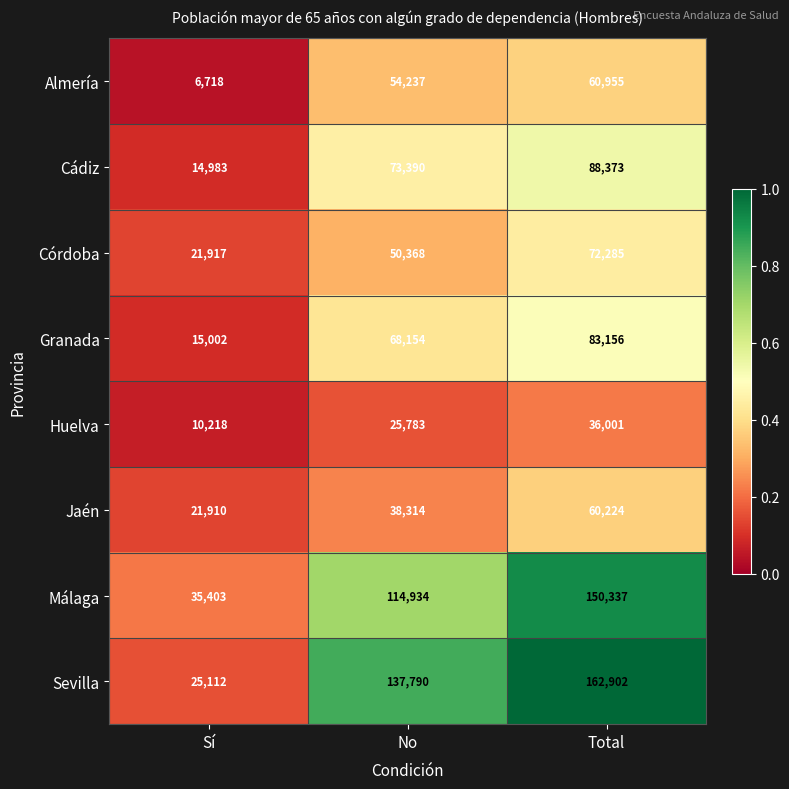

Reading left to right, what are all the values shown in this chart?

Almería: Sí=6718	No=54237	Total=60955
Cádiz: Sí=14983	No=73390	Total=88373
Córdoba: Sí=21917	No=50368	Total=72285
Granada: Sí=15002	No=68154	Total=83156
Huelva: Sí=10218	No=25783	Total=36001
Jaén: Sí=21910	No=38314	Total=60224
Málaga: Sí=35403	No=114934	Total=150337
Sevilla: Sí=25112	No=137790	Total=162902